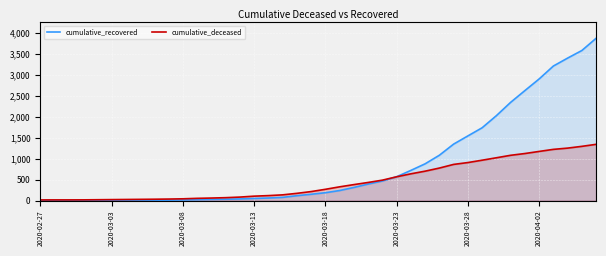

What is the difference between the maximum and minimum values in the cumulative_deceased series?

1324